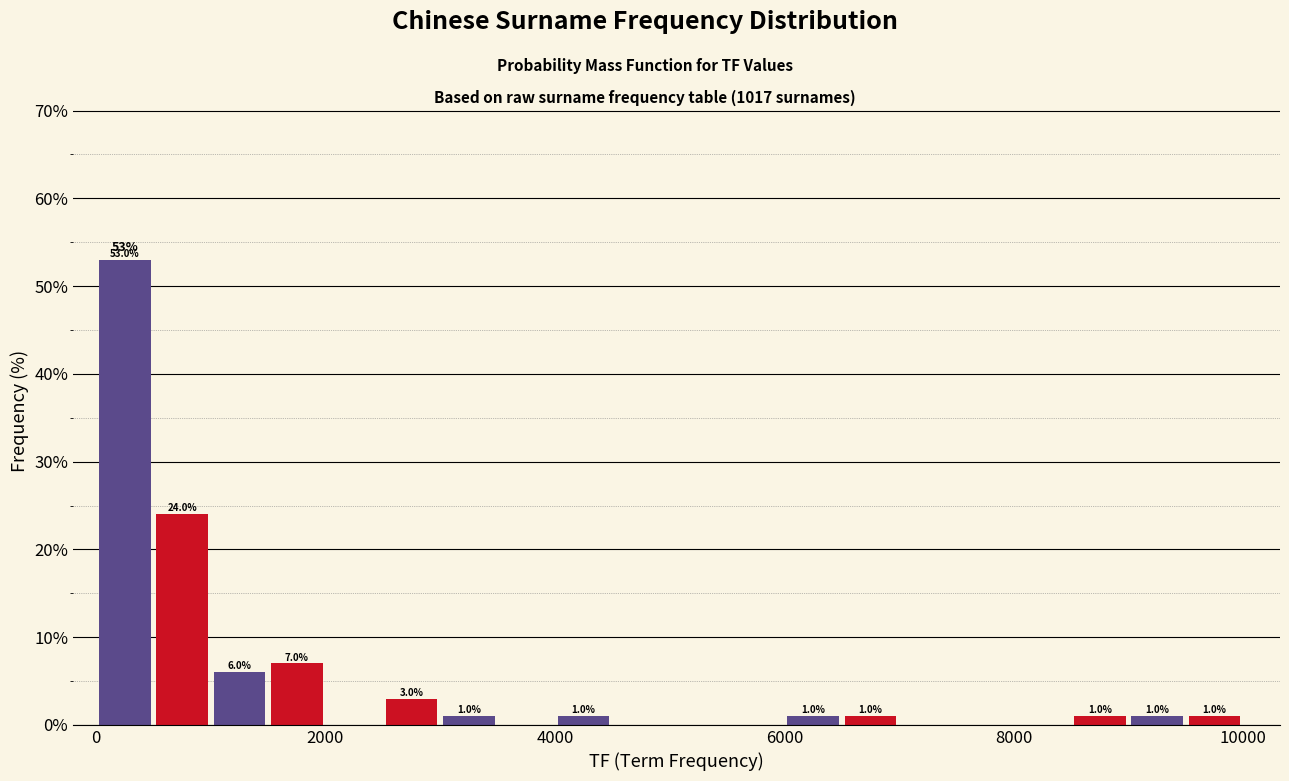

Around what value on the x-axis is the tallest bar? Give the approximate position of its centre, as read against the axis.

200